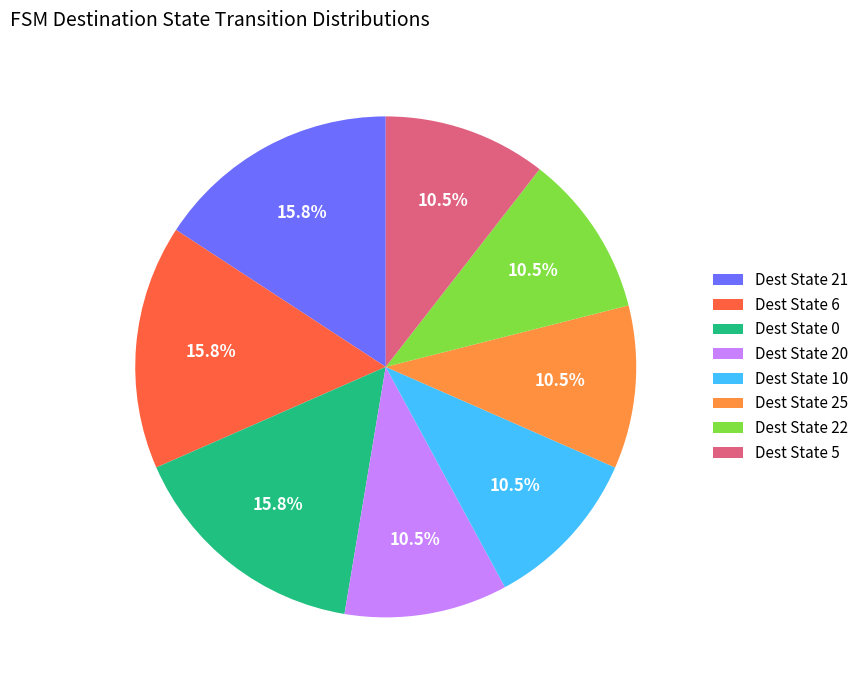

Approximately how many times larger is the value at Dest State 10 compared to Dest State 0?

0.7